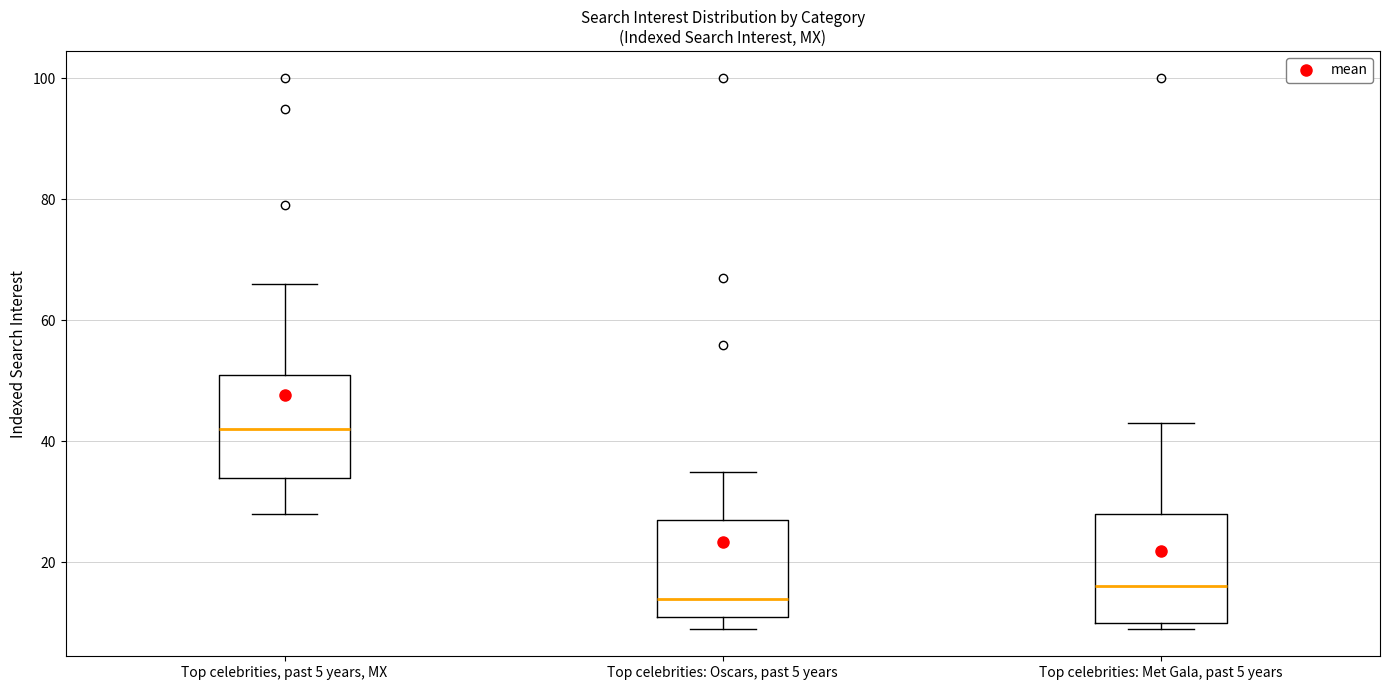

Reading left to right, read every box against the y-axis: the position of its median line, the range the box covers, and the ends of its whiskers. The values are not printed on the chart, so give them approximately, as read against the axis.

Top celebrities, past 5 years, MX: median 42, box 34 to 52, whiskers 28 to 66
Top celebrities: Oscars, past 5 years: median 14, box 12 to 28, whiskers 10 to 36
Top celebrities: Met Gala, past 5 years: median 16, box 10 to 28, whiskers 10 (just below the box's lower edge) to 44